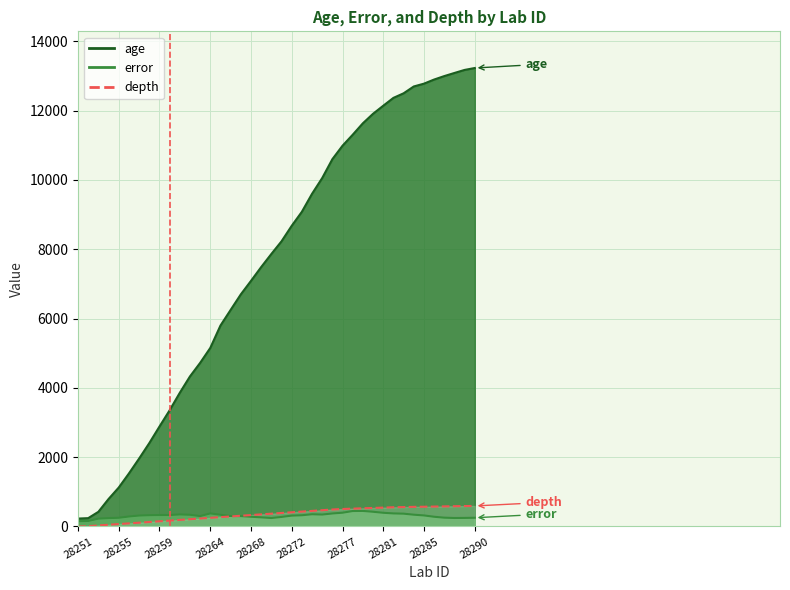

What is the highest value of the age series?

13226.9